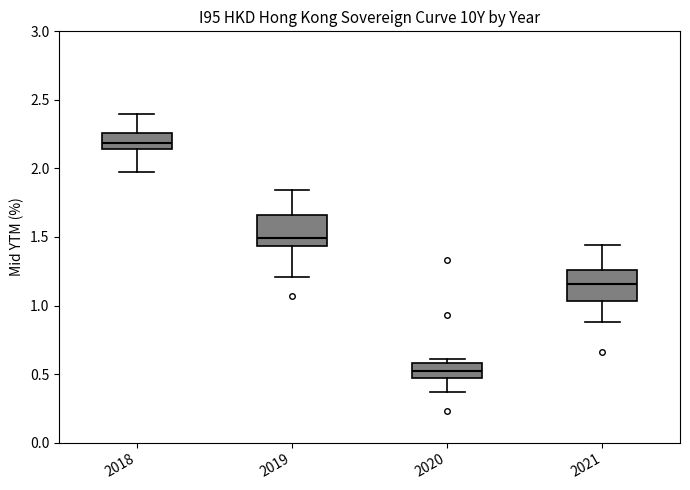

Where is the upper edge of the box at x = 2020 on the y-axis? The values are not printed on the chart, so give them approximately, as read against the axis.

0.60